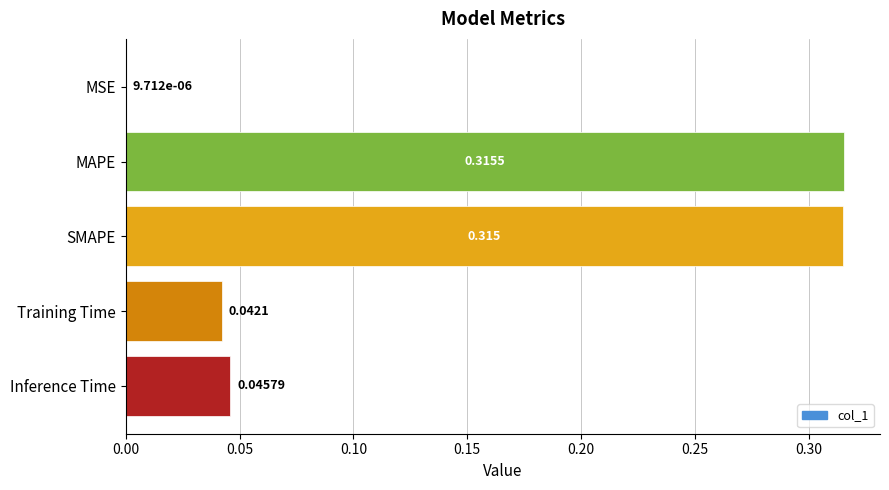

Which label corresponds to the largest value in the chart?

MAPE